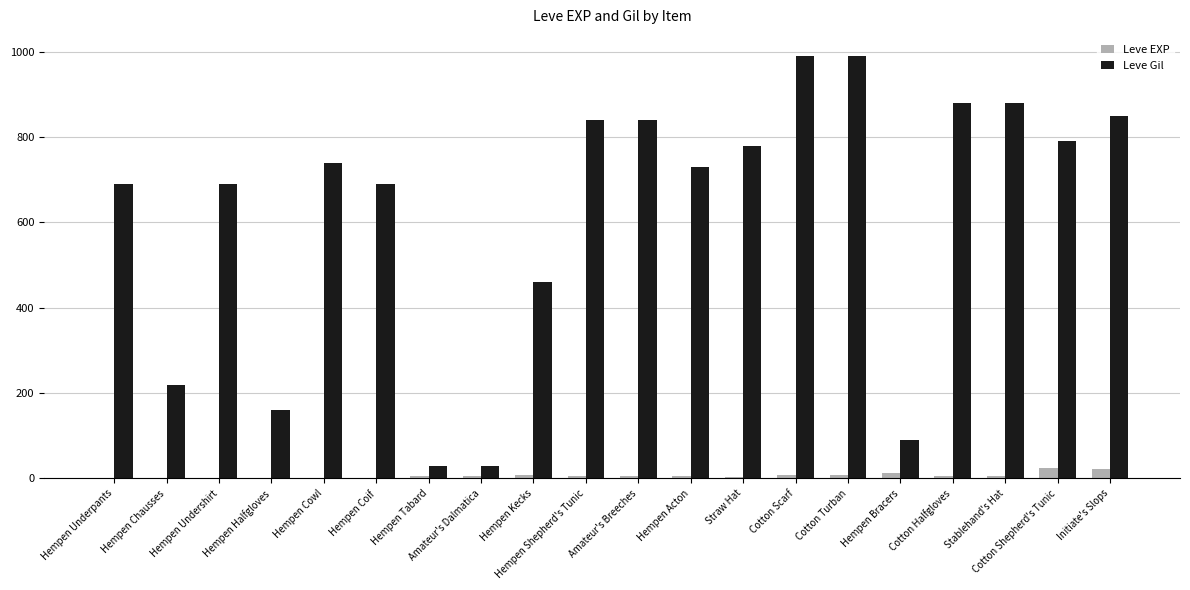

What is the maximum value for Leve Gil?

990